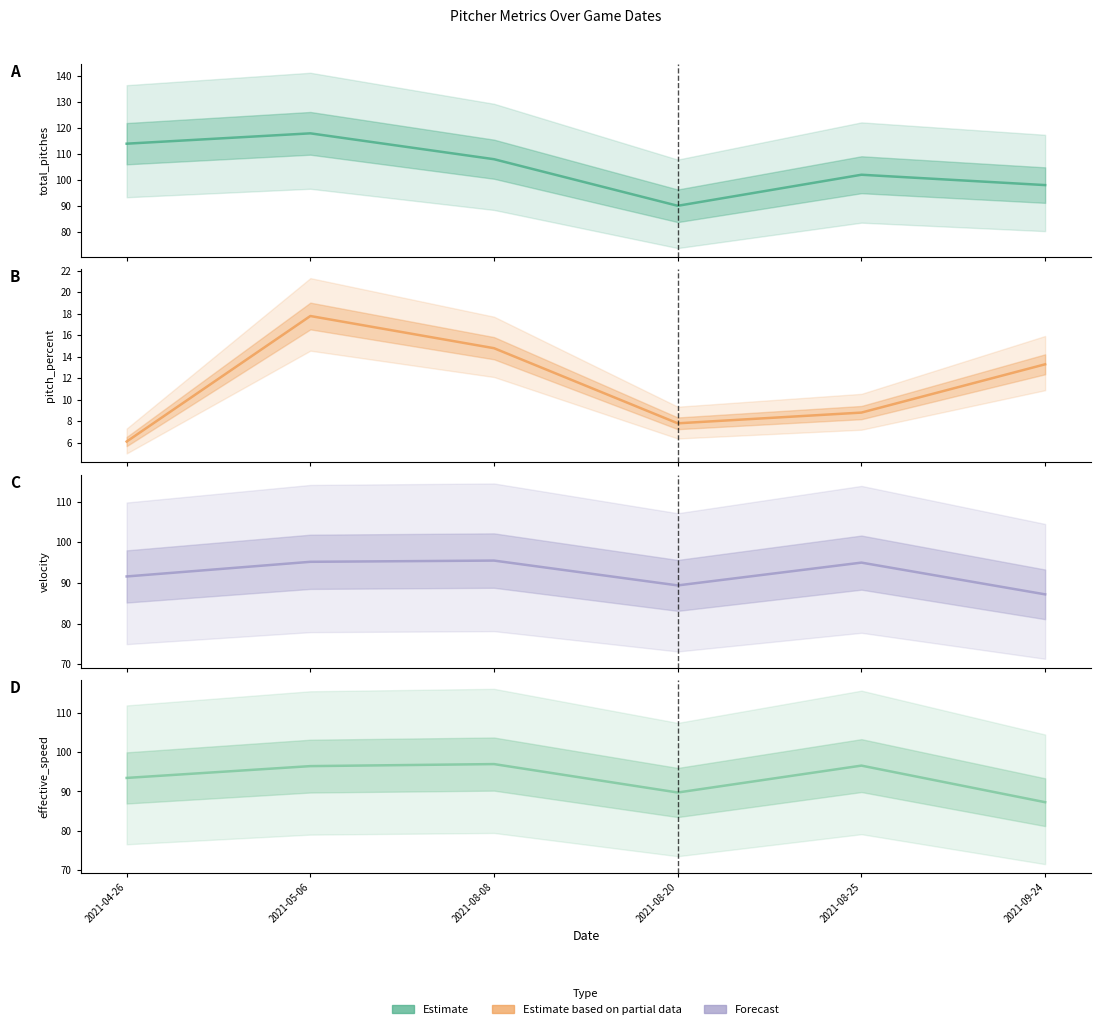

What is the difference between the maximum and minimum values in the effective_speed (estimate) series?

9.8